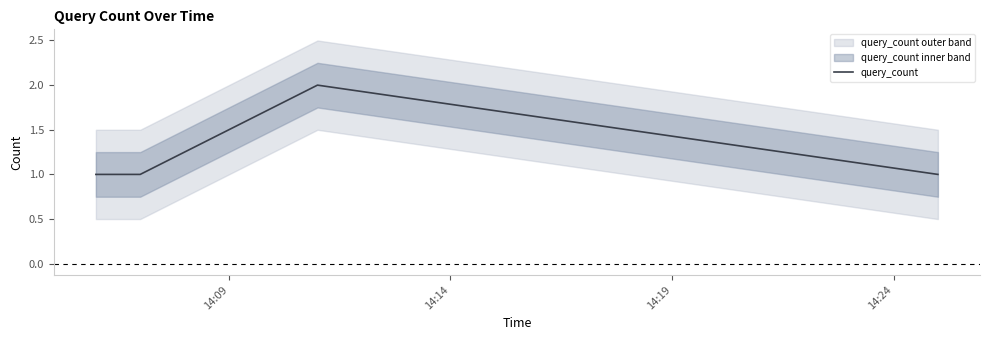

In query_count, how many points are higher than both neighbors (excluding endpoints)?

1